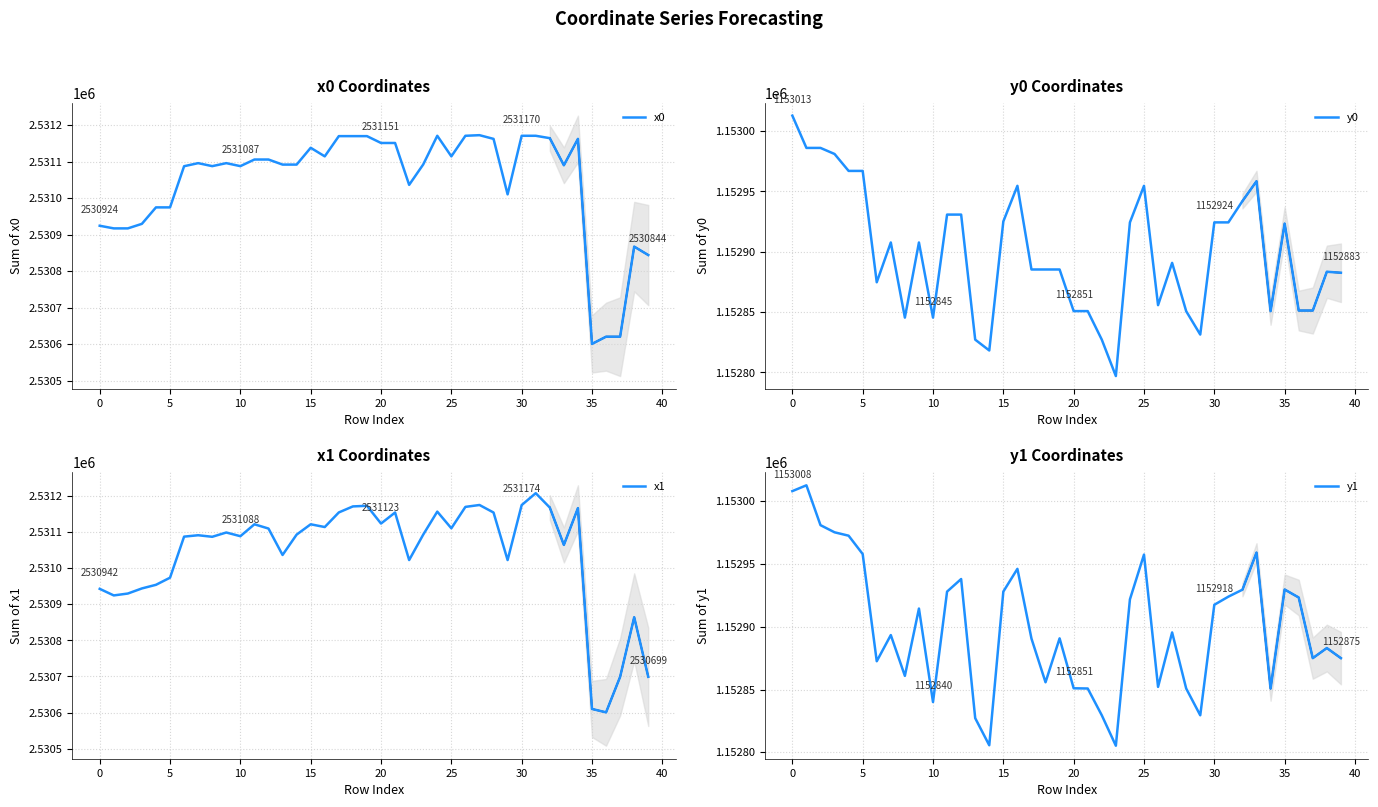

What is the minimum value for x1?

2530600.8